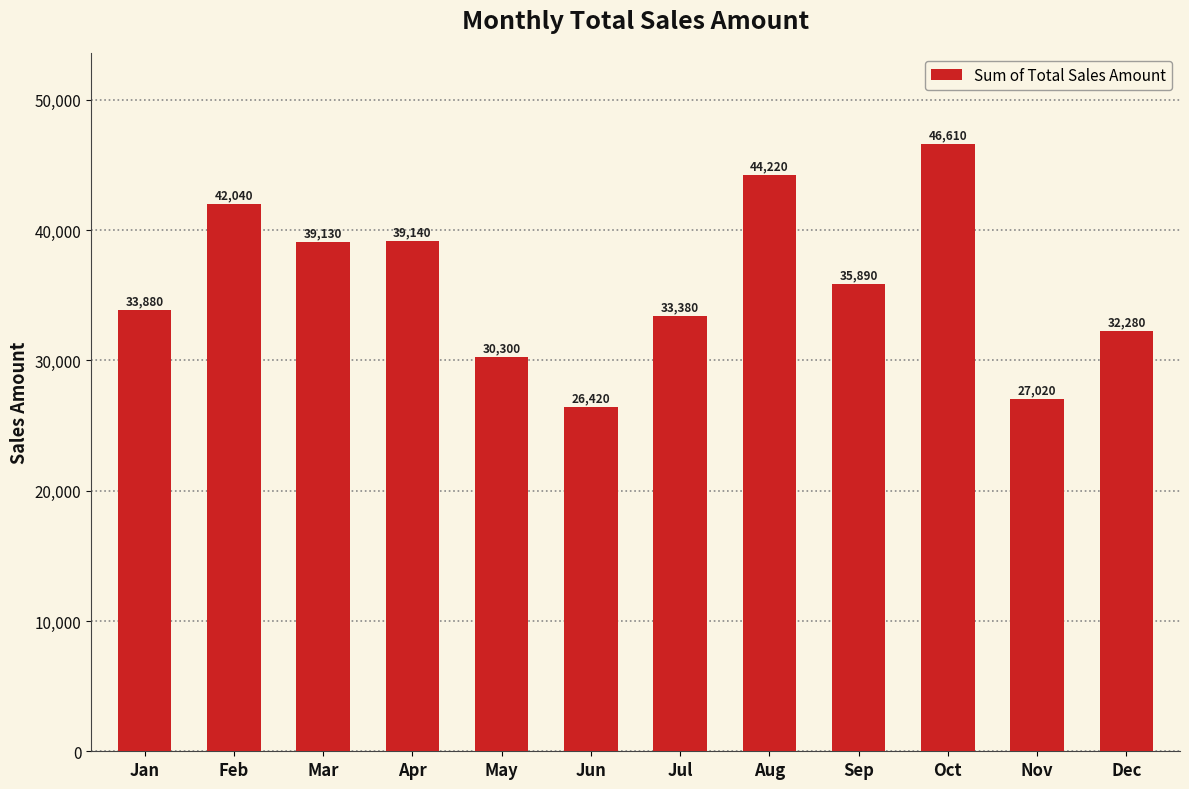

How many data points are less than 35890?

6